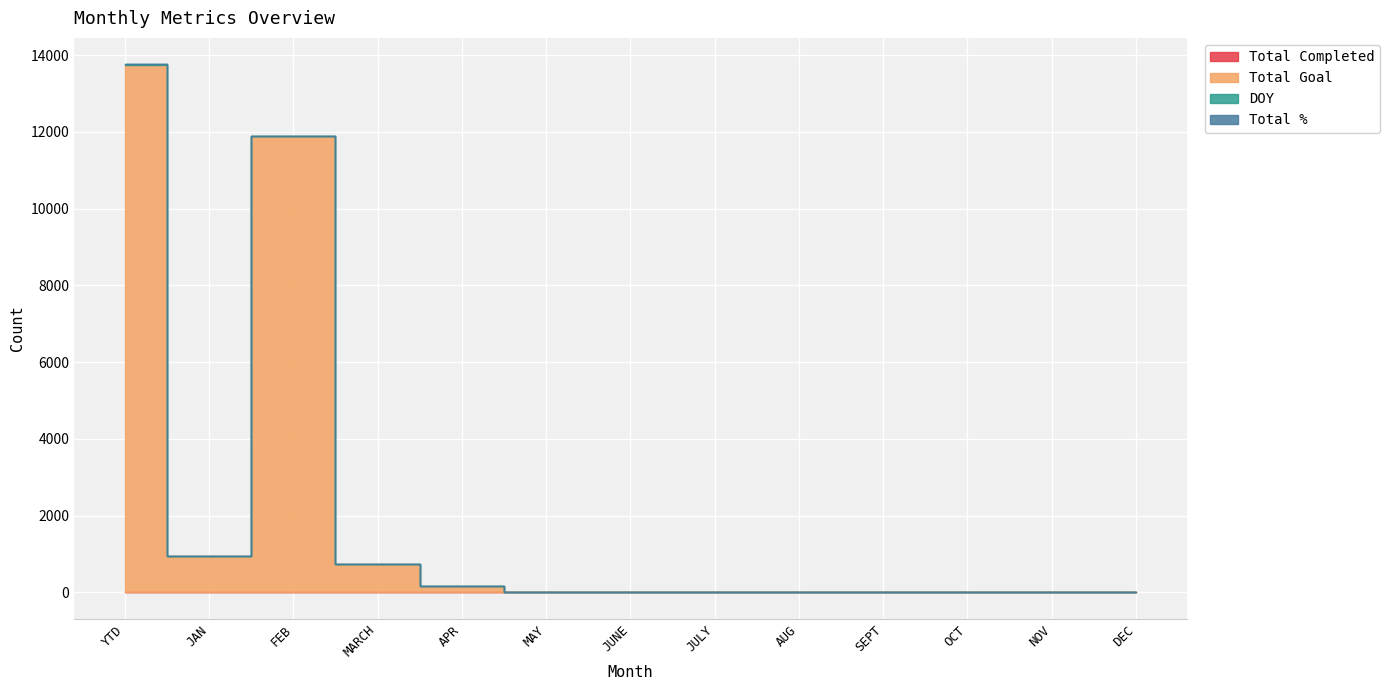

How many values in Total Goal are above zero?

5